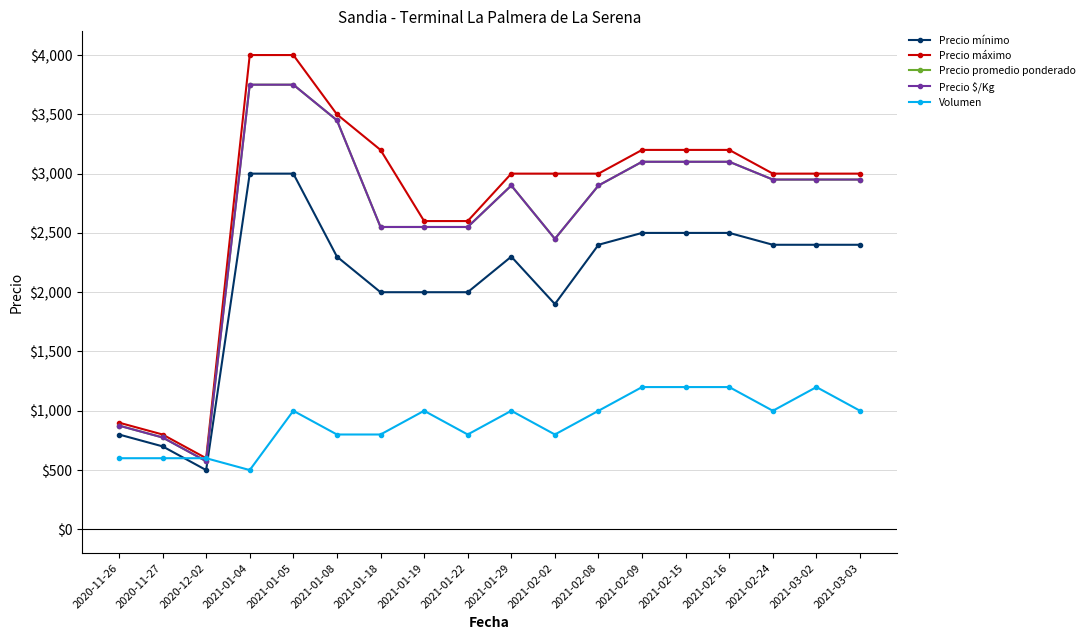

At which category is the sum across all series the highest?

2021-01-05